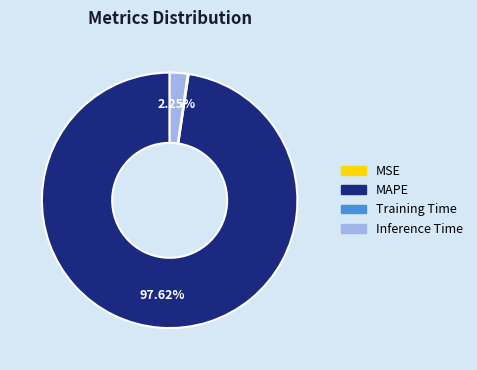

Which slice represents more than half of the pie?

MAPE